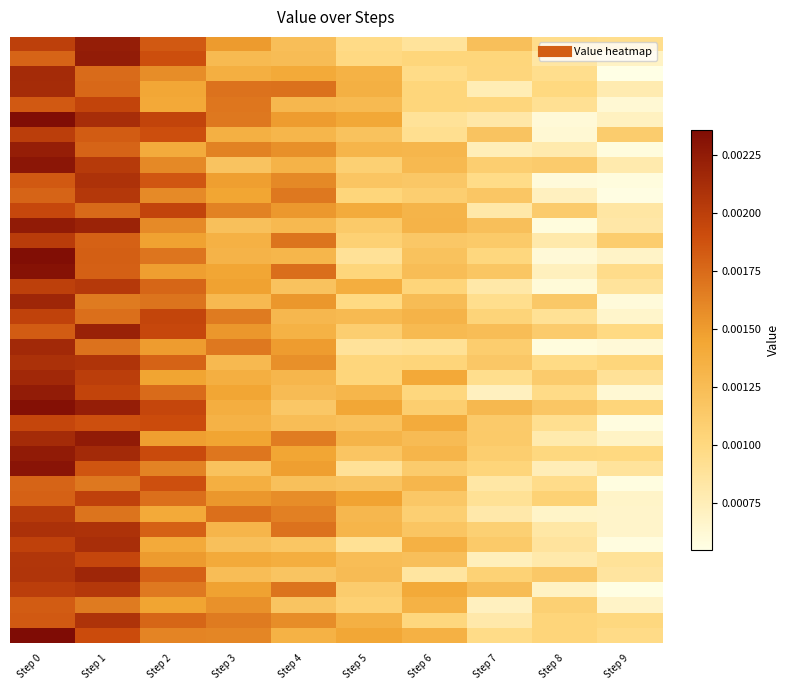

At which category does the chart reach its minimum across all series?

Step 9